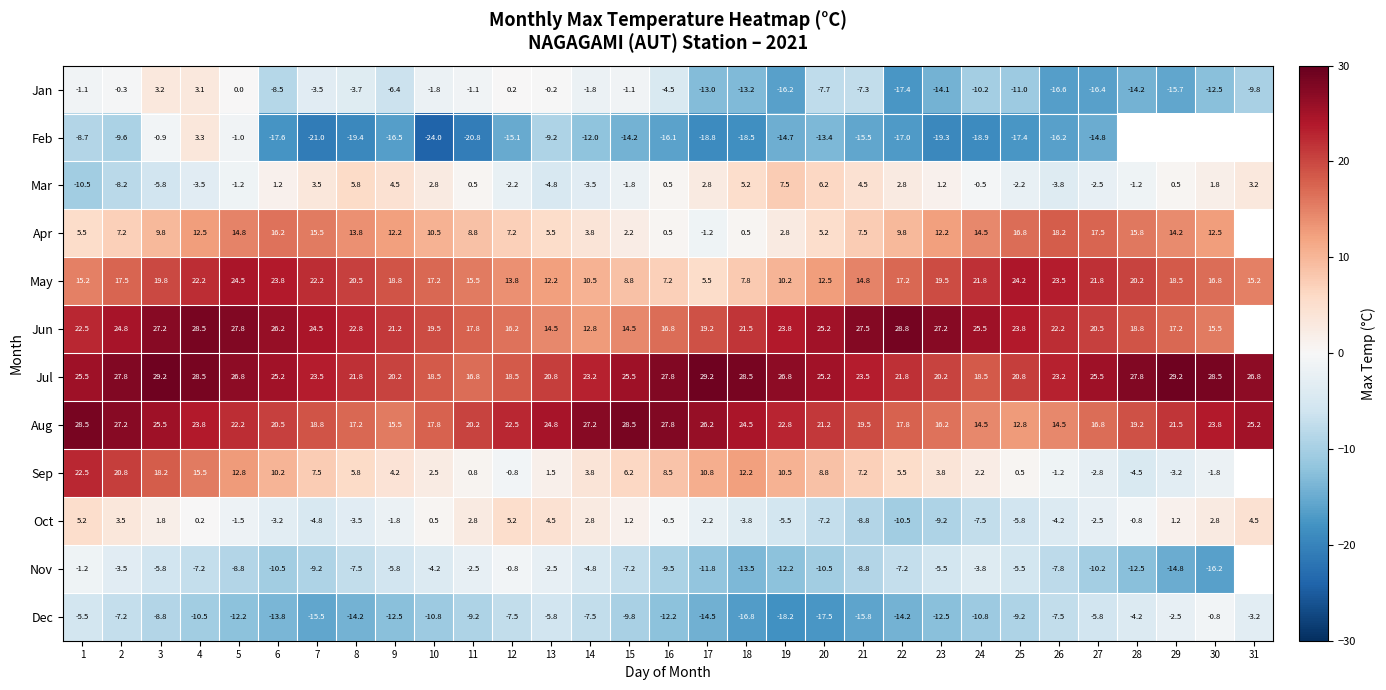

What is the difference between the Nov values at 3 and 22?

1.4